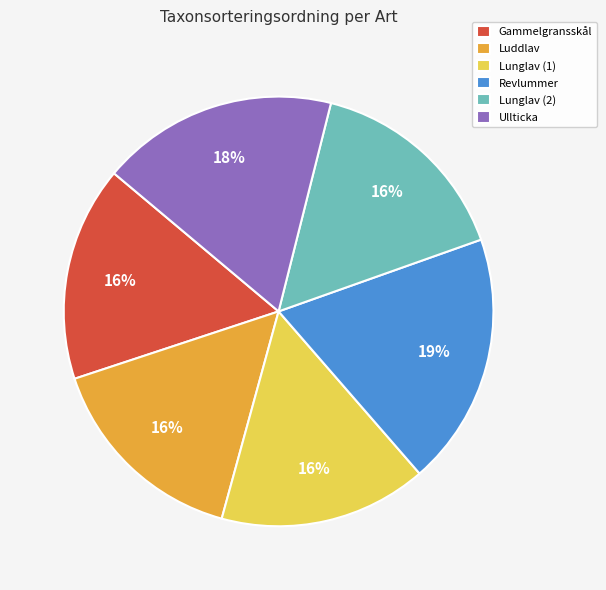

How many segments does this pie chart have?

6